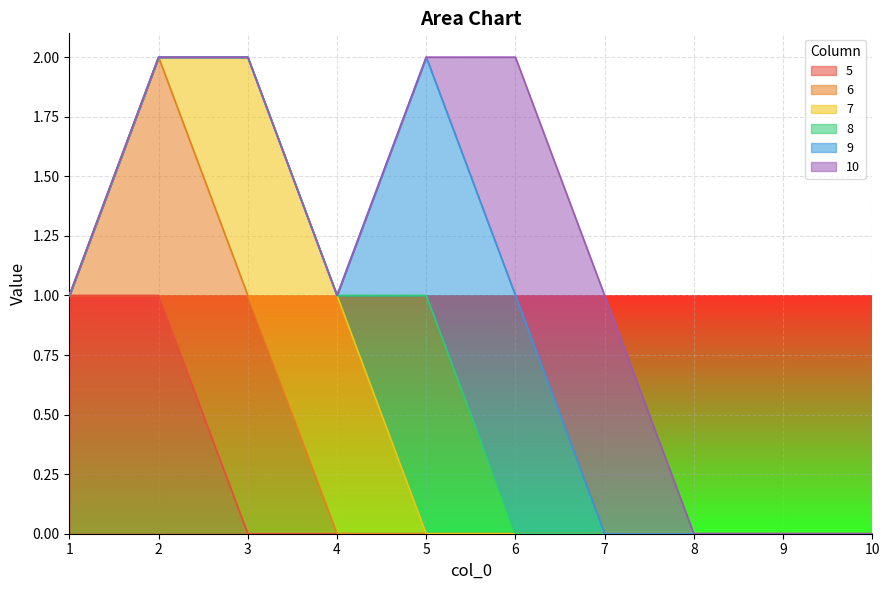

Reading left to right, extract all data points from this chart.

5: 1=1	2=1	3=0	4=0	5=0	6=0	7=0	8=0	9=0	10=0
6: 1=0	2=1	3=1	4=0	5=0	6=0	7=0	8=0	9=0	10=0
7: 1=0	2=0	3=1	4=1	5=0	6=0	7=0	8=0	9=0	10=0
8: 1=0	2=0	3=0	4=0	5=1	6=0	7=0	8=0	9=0	10=0
9: 1=0	2=0	3=0	4=0	5=1	6=1	7=0	8=0	9=0	10=0
10: 1=0	2=0	3=0	4=0	5=0	6=1	7=1	8=0	9=0	10=0